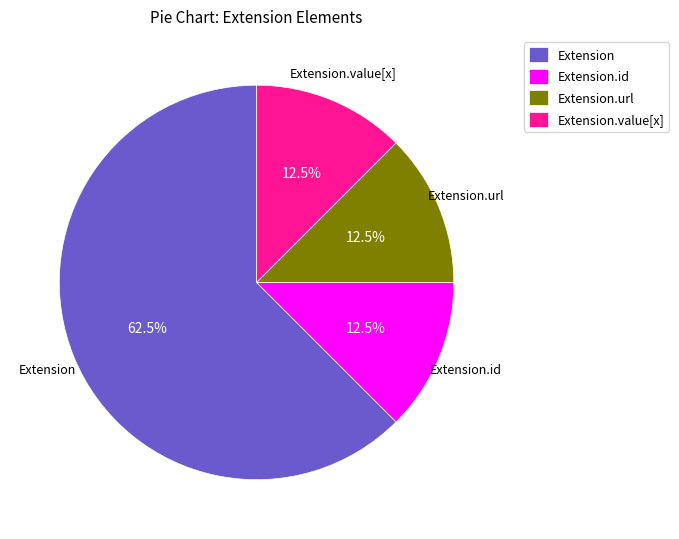

Does Extension.url account for over 50% of the chart?

No